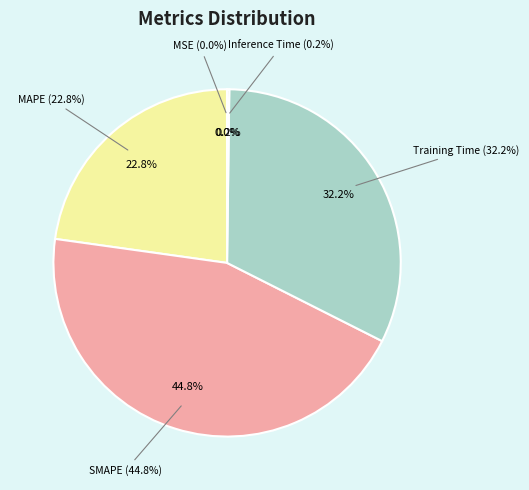

What percentage is NOT represented by MSE?

100.0%